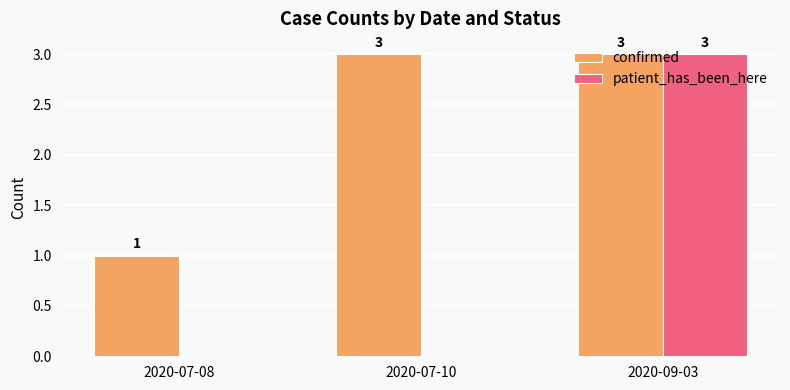

What are all the series names shown in the legend?

confirmed, patient_has_been_here